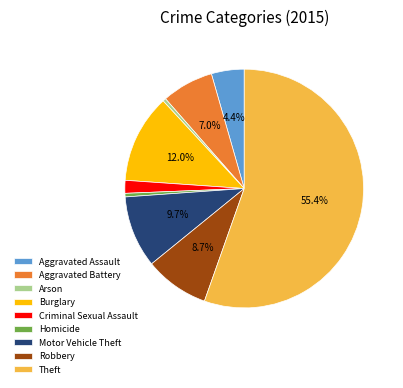

To the nearest percent, what is the difference between the Burglary and Homicide slice percentages?

12%